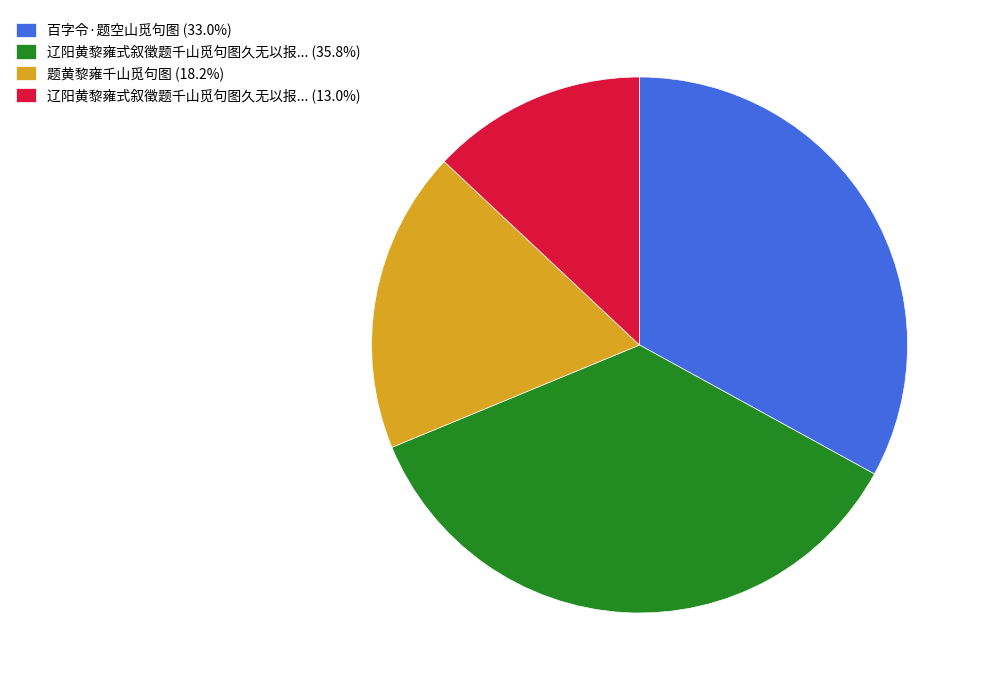

Does 辽阳黄黎雍式叙徵题千山觅句图久无以报... (13.0%) account for over 50% of the chart?

No